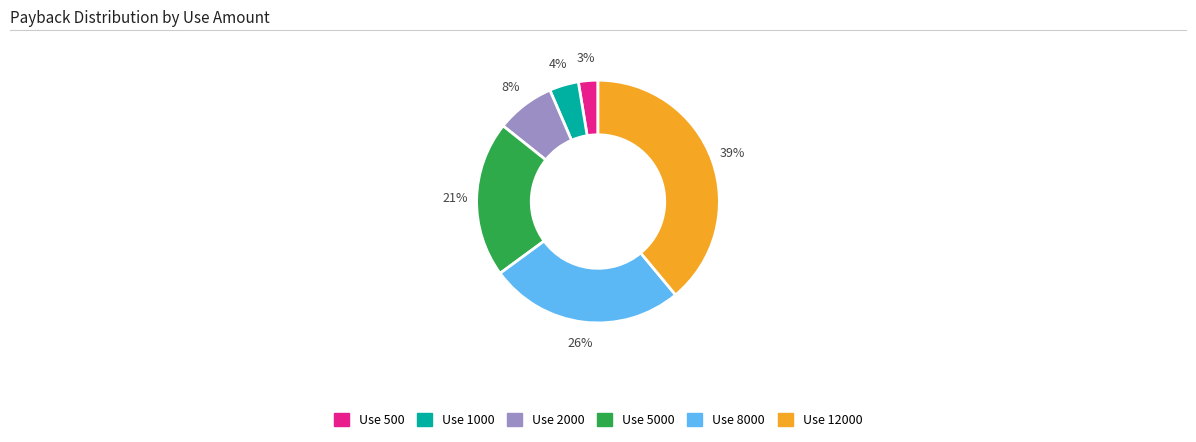

Is there any slice that represents more than half of the pie?

No